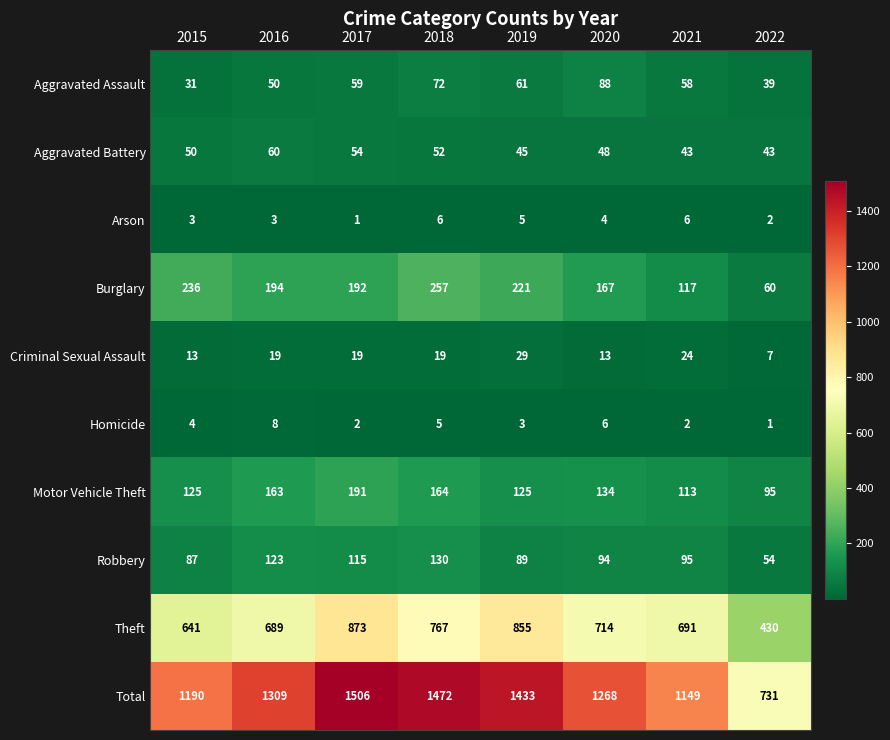

The value of Arson at 2021 is 2. True or false?

False